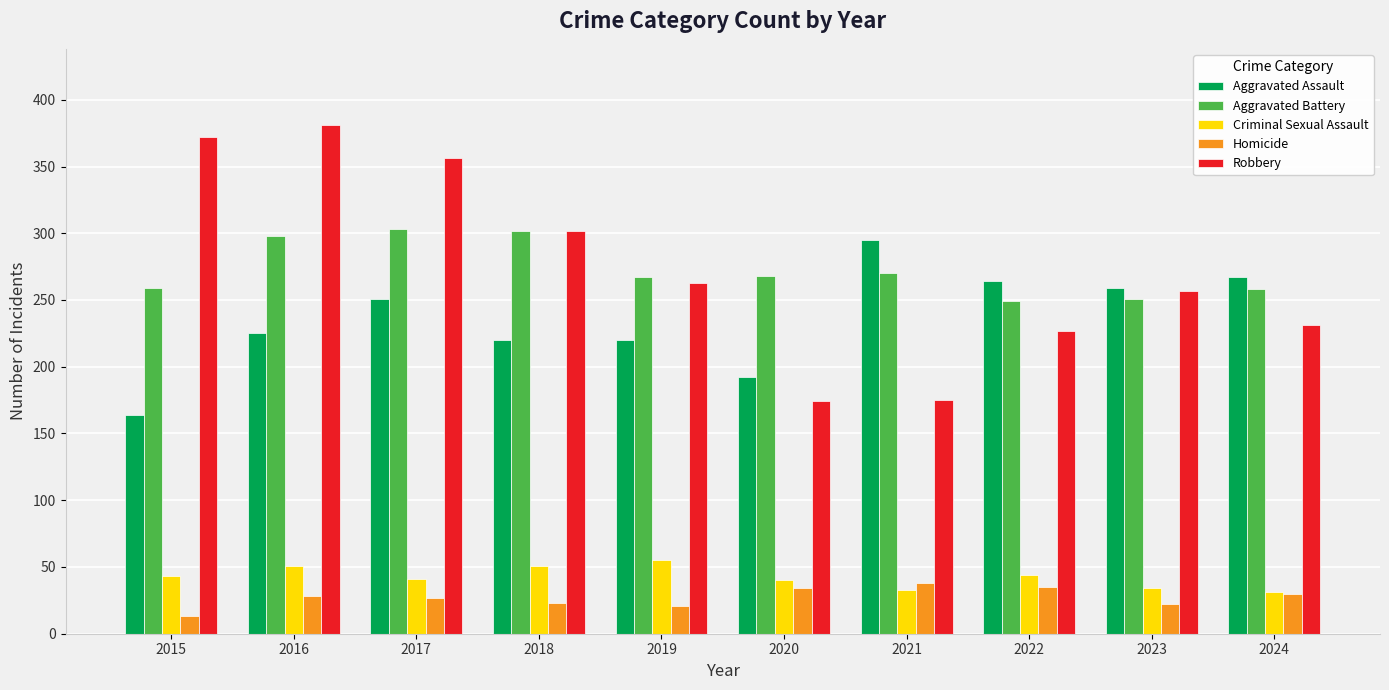

True or false: Criminal Sexual Assault has a value of 84 at 2019.

False